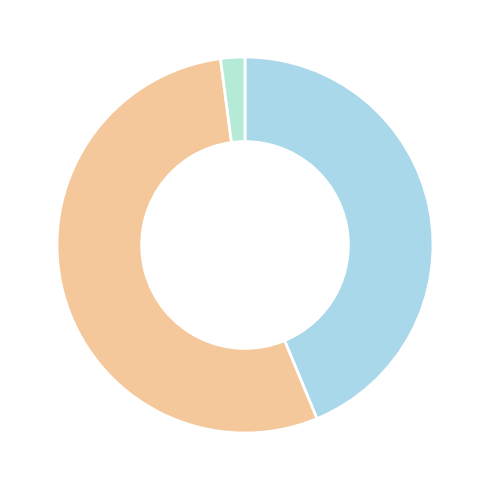

How many segments does this pie chart have?

3